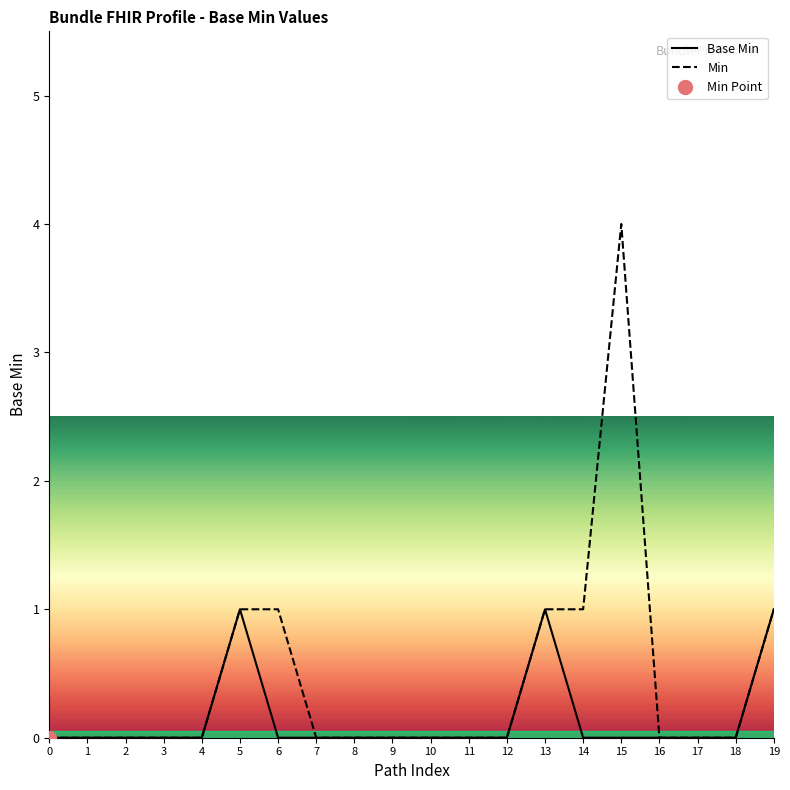

Between 5 and 15, which series saw the biggest shift?

Min